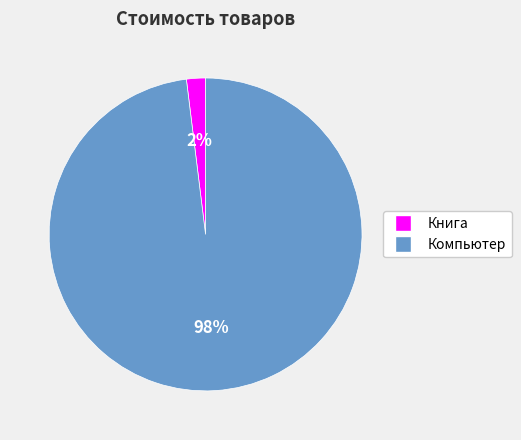

Rank the categories by value from highest to lowest.

Компьютер, Книга